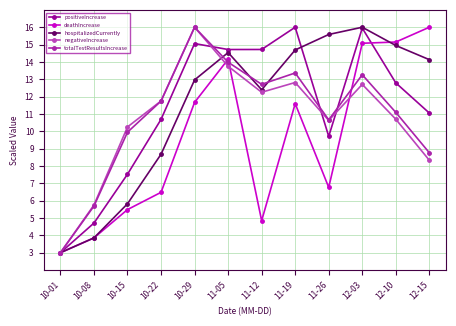

Where is the first local minimum for deathIncrease?

11-12